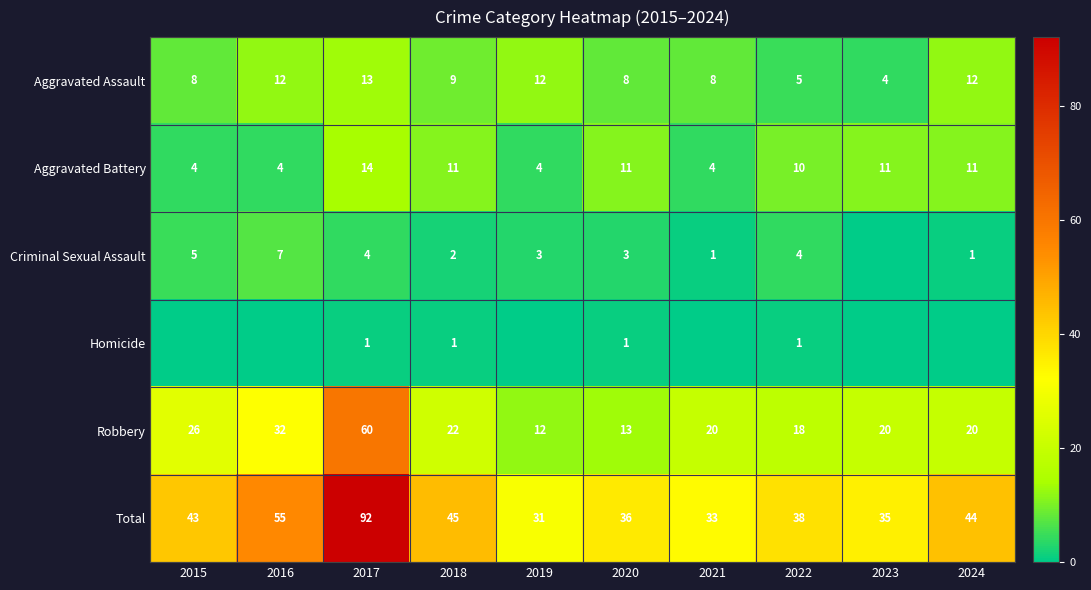

What is the difference between the highest and lowest values at 2018?

44